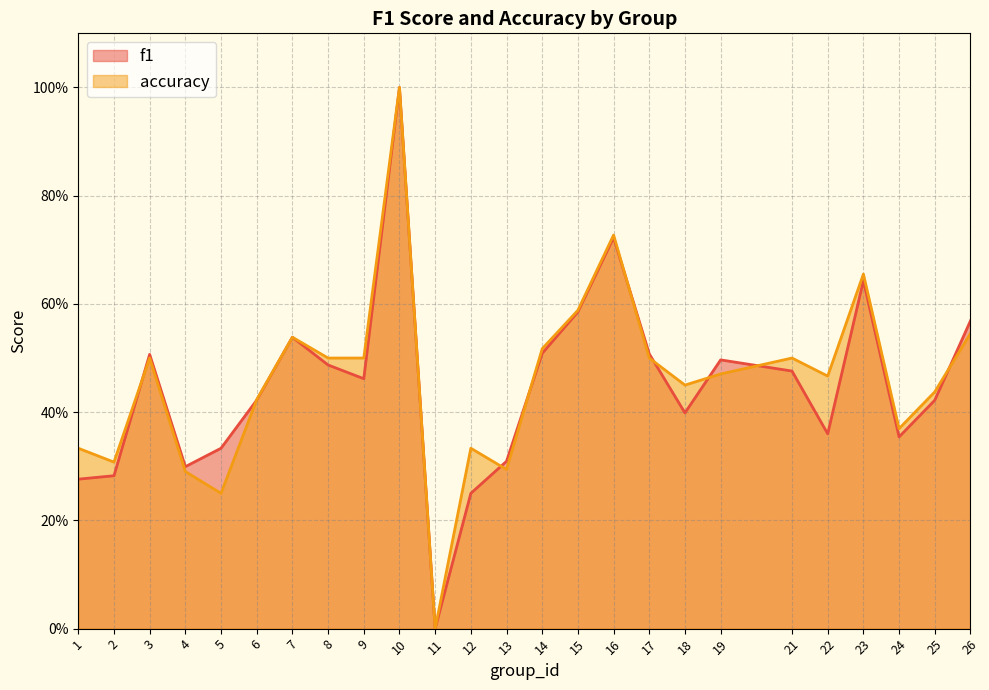

The value of accuracy at 6 is 0.7. True or false?

False